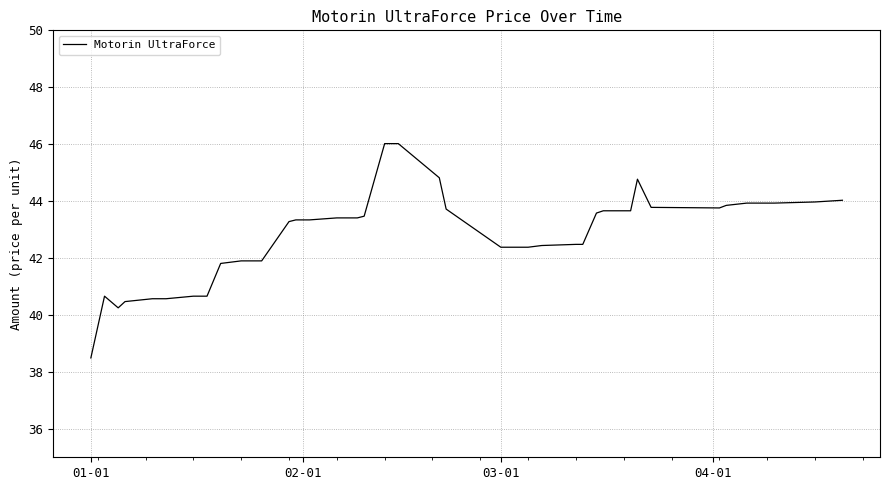

What is the maximum value shown in the chart?

46.0